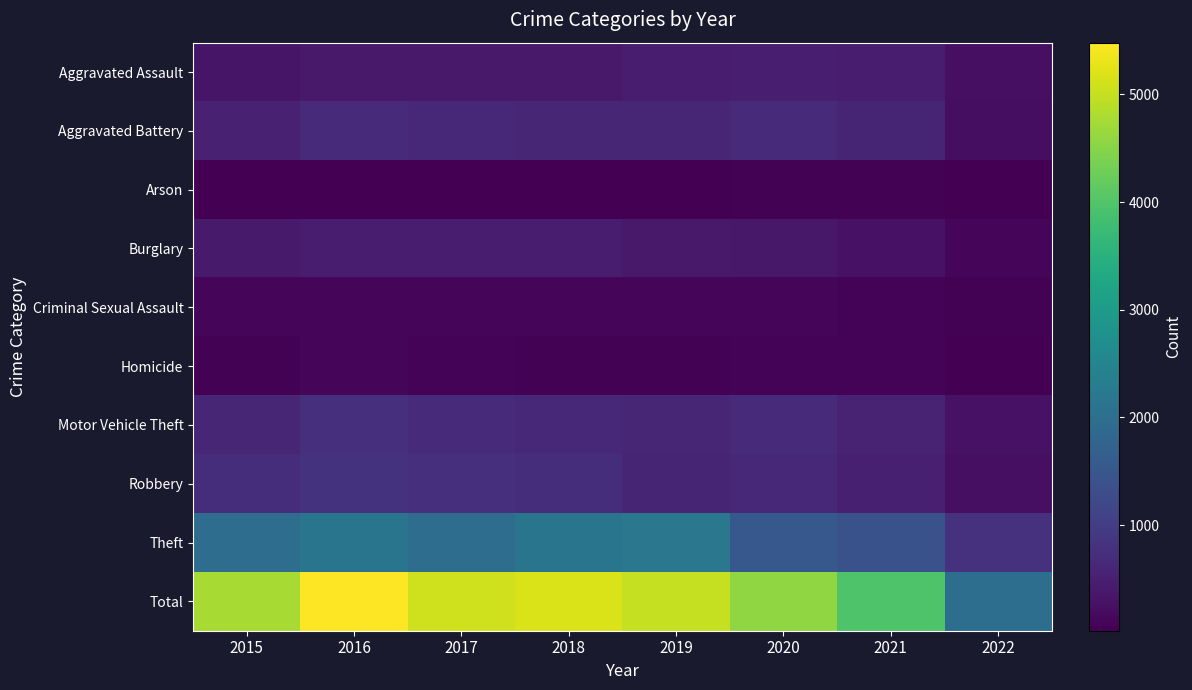

Reading left to right, what are all the values shown in this chart?

Aggravated Assault: 2015=323	2016=402	2017=396	2018=392	2019=452	2020=468	2021=452	2022=241
Aggravated Battery: 2015=515	2016=691	2017=623	2018=600	2019=608	2020=691	2021=587	2022=213
Arson: 2015=35	2016=40	2017=23	2018=37	2019=32	2020=55	2021=43	2022=19
Burglary: 2015=422	2016=451	2017=453	2018=443	2019=383	2020=363	2021=280	2022=124
Criminal Sexual Assault: 2015=105	2016=87	2017=90	2018=122	2019=102	2020=88	2021=83	2022=44
Homicide: 2015=50	2016=87	2017=82	2018=56	2019=53	2020=81	2021=69	2022=25
Motor Vehicle Theft: 2015=614	2016=756	2017=680	2018=631	2019=611	2020=675	2021=560	2022=289
Robbery: 2015=726	2016=819	2017=780	2018=741	2019=577	2020=639	2021=506	2022=244
Theft: 2015=1981	2016=2148	2017=1968	2018=2140	2019=2190	2020=1518	2021=1392	2022=801
Total: 2015=4771	2016=5481	2017=5095	2018=5162	2019=5008	2020=4578	2021=3972	2022=2000